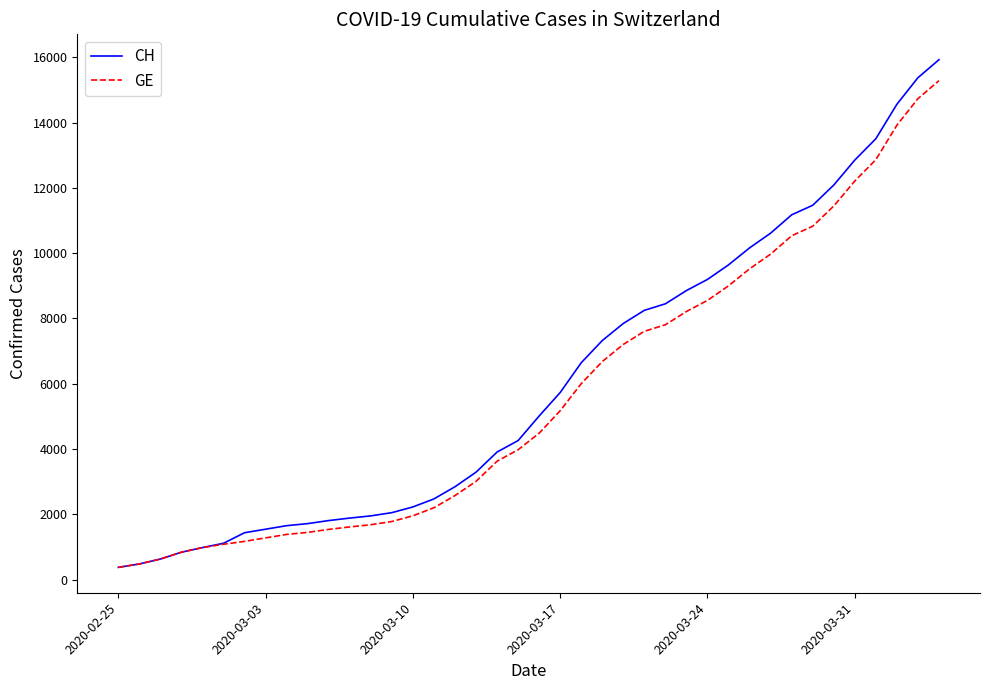

Which series has the largest range (max minus min)?

CH